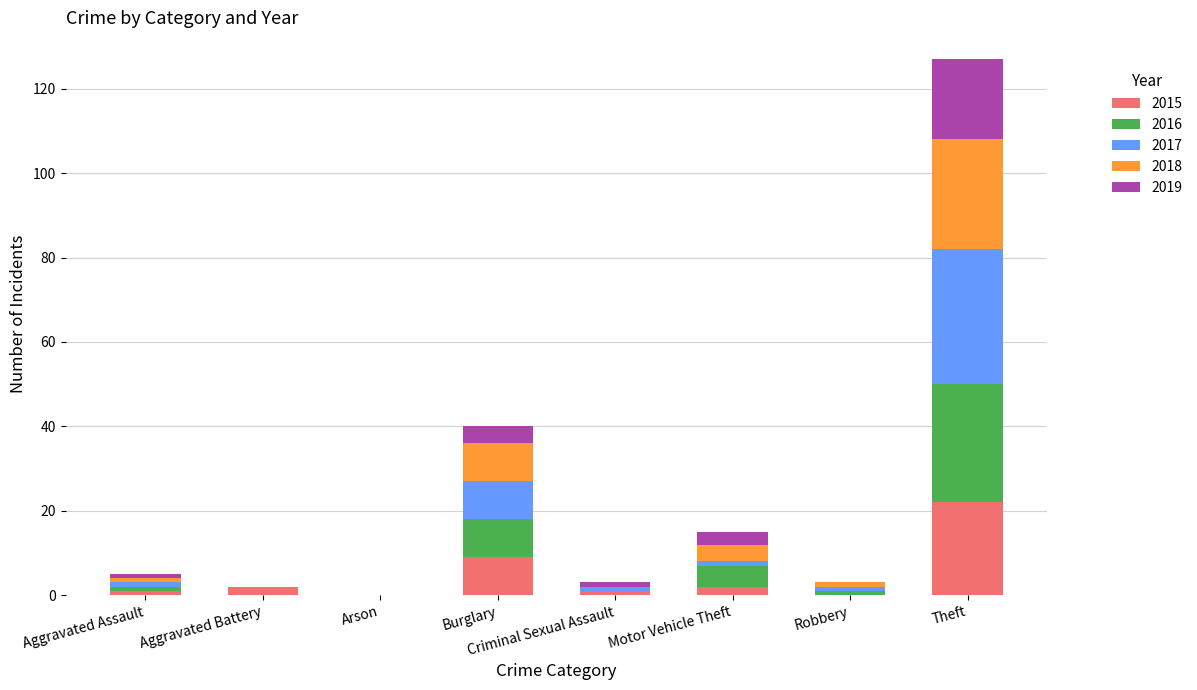

What is the highest value of the 2015 series?

22